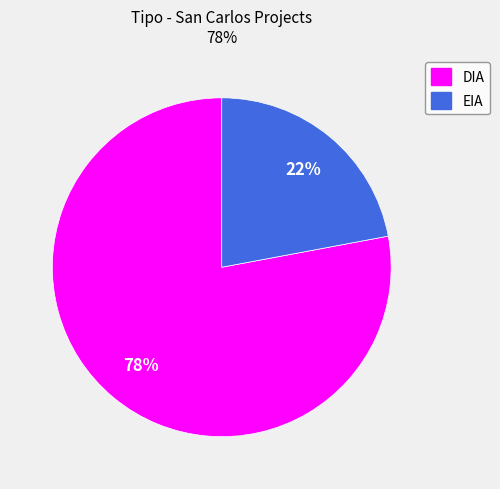

What is the smallest slice in the pie chart?

EIA